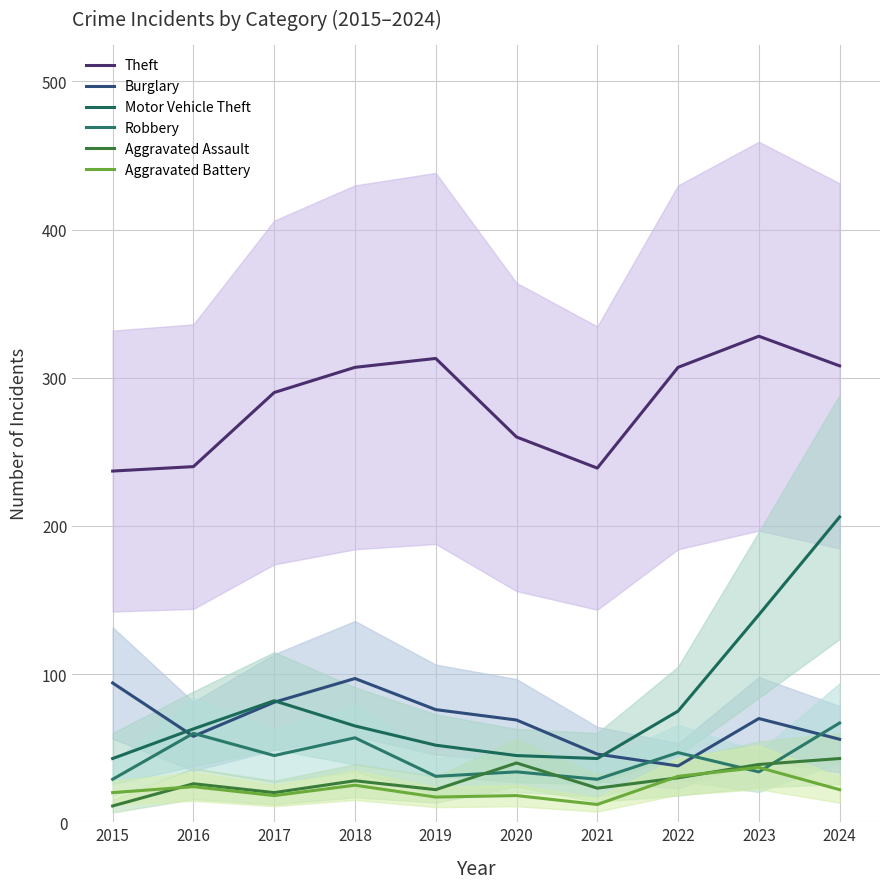

Does the chart have visible grid lines?

Yes